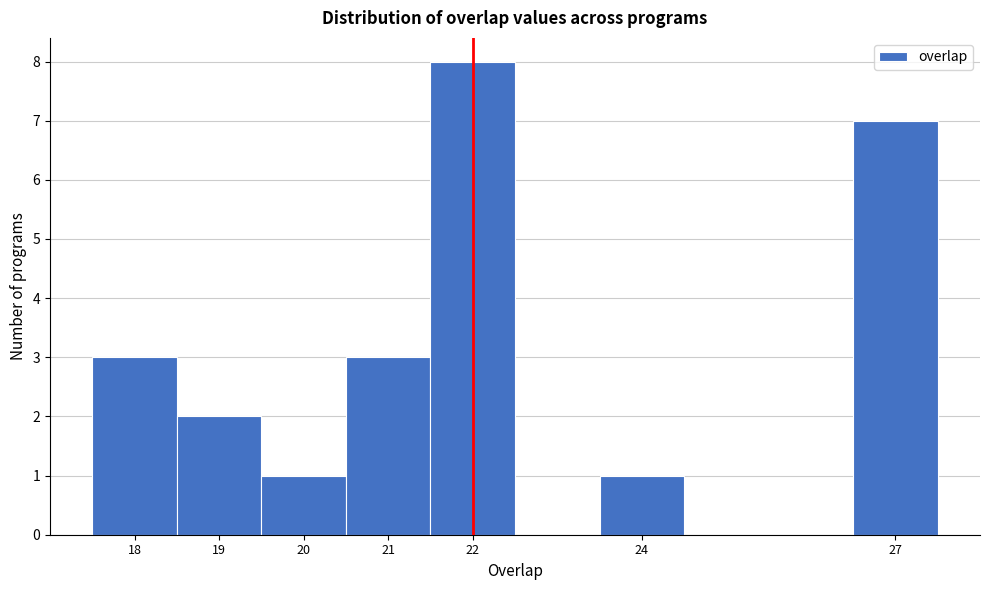

How tall is the bar that spans 21.5 to 22.5 on the x-axis? The values are not printed on the chart, so give them approximately, as read against the axis.

8